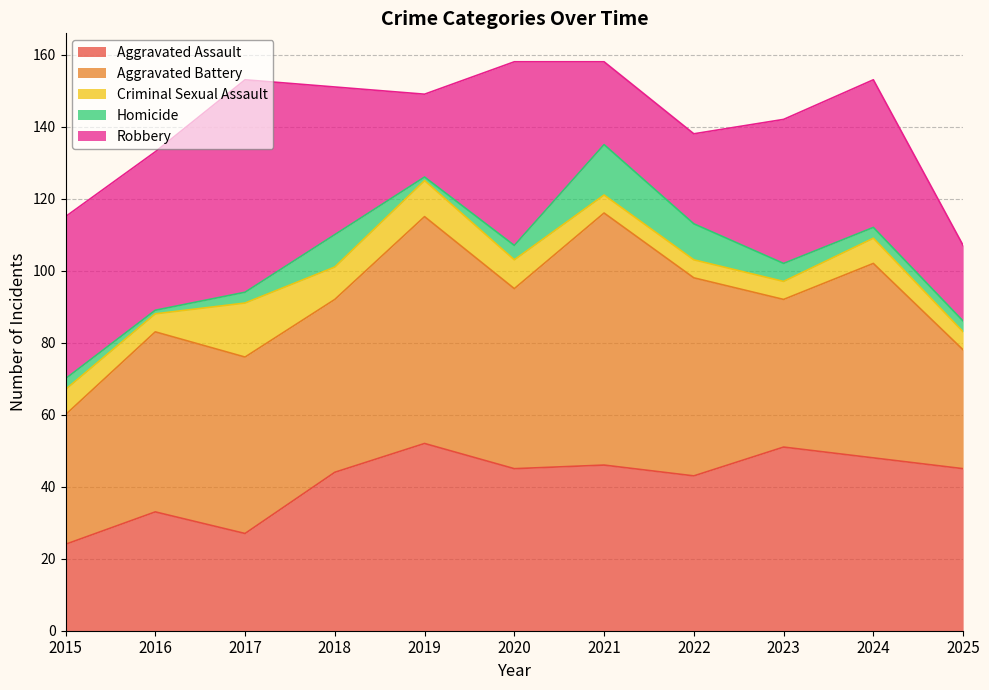

Reading left to right, transcribe all the data shown in this chart.

Aggravated Assault: 2015=24	2016=33	2017=27	2018=44	2019=52	2020=45	2021=46	2022=43	2023=51	2024=48	2025=45
Aggravated Battery: 2015=36	2016=50	2017=49	2018=48	2019=63	2020=50	2021=70	2022=55	2023=41	2024=54	2025=33
Criminal Sexual Assault: 2015=7	2016=5	2017=15	2018=9	2019=10	2020=8	2021=5	2022=5	2023=5	2024=7	2025=5
Homicide: 2015=3	2016=1	2017=3	2018=9	2019=1	2020=4	2021=14	2022=10	2023=5	2024=3	2025=3
Robbery: 2015=45	2016=44	2017=59	2018=41	2019=23	2020=51	2021=23	2022=25	2023=40	2024=41	2025=21